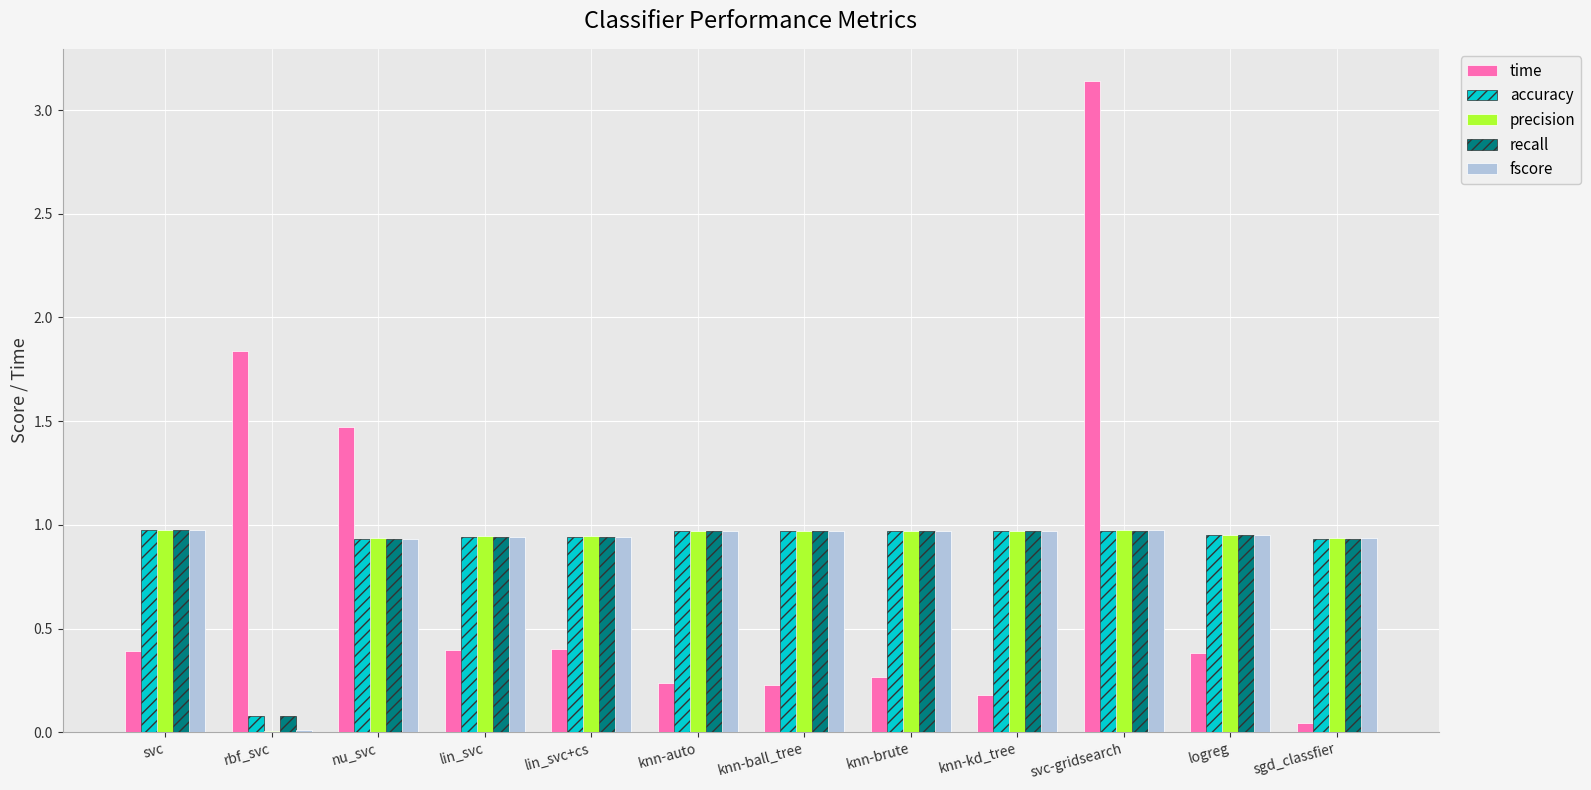

At which label is precision closest to 0?

rbf_svc